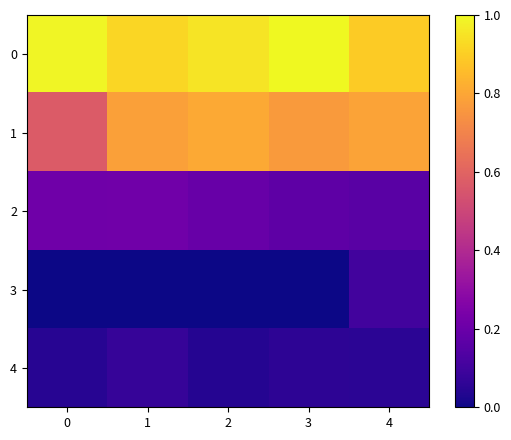

Rank the series by their maximum value, from lowest to highest.

4, 3, 2, 1, 0